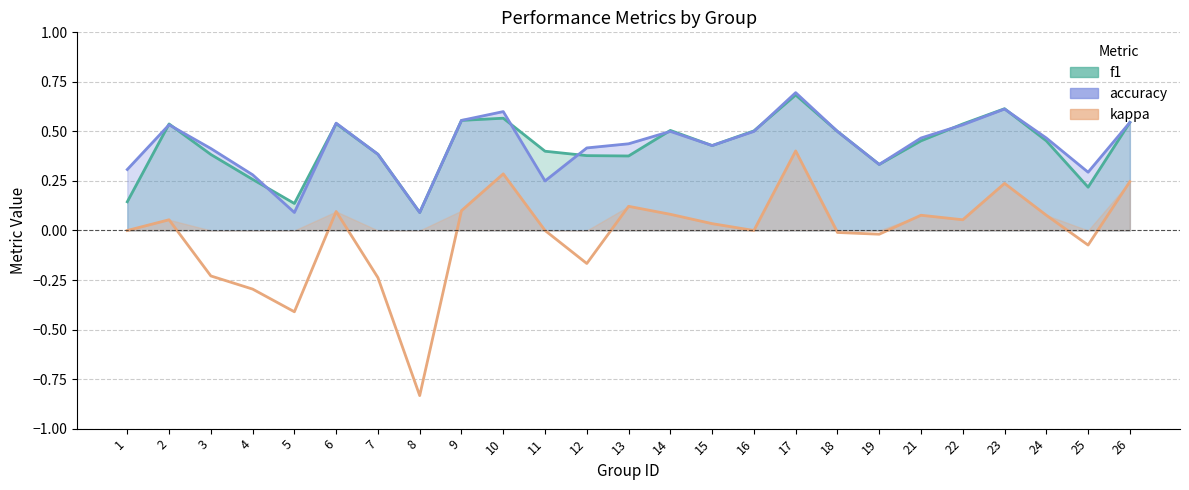

What is the lowest value of the accuracy series?

0.1